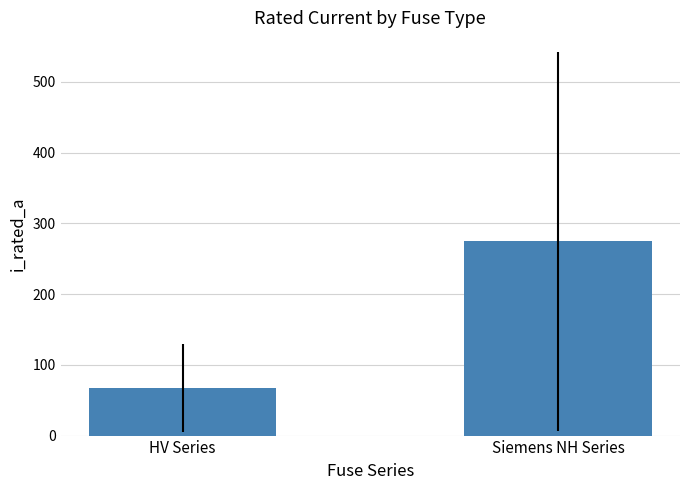

What is the sum of all values?

341.6